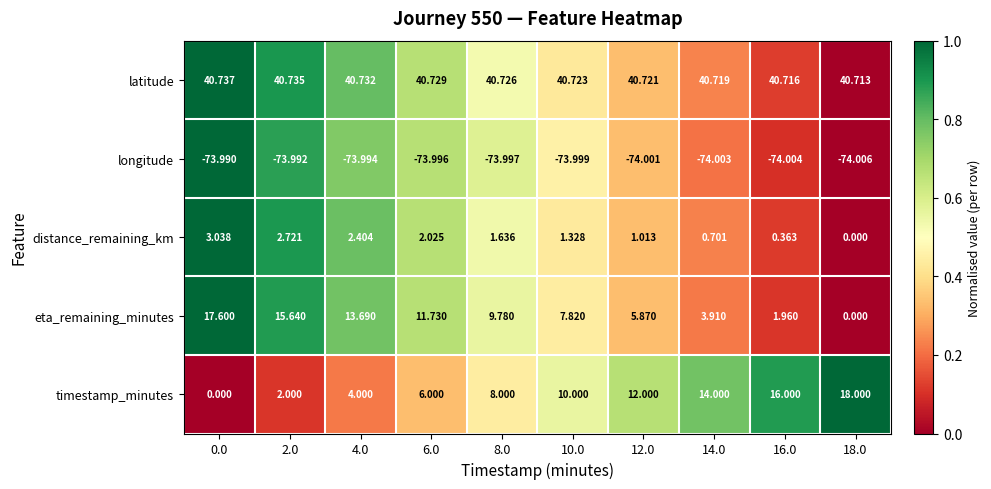

How many categories are shown in the chart?

10